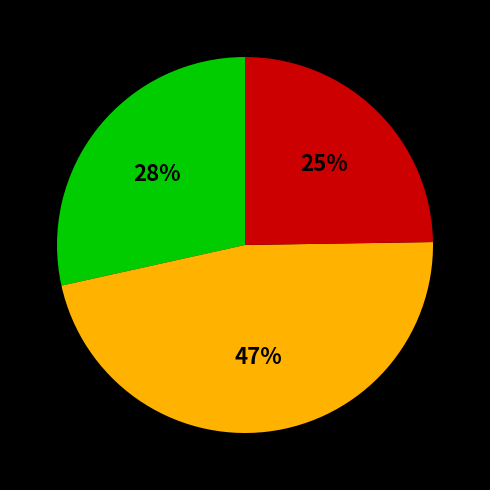

How many segments does this pie chart have?

3